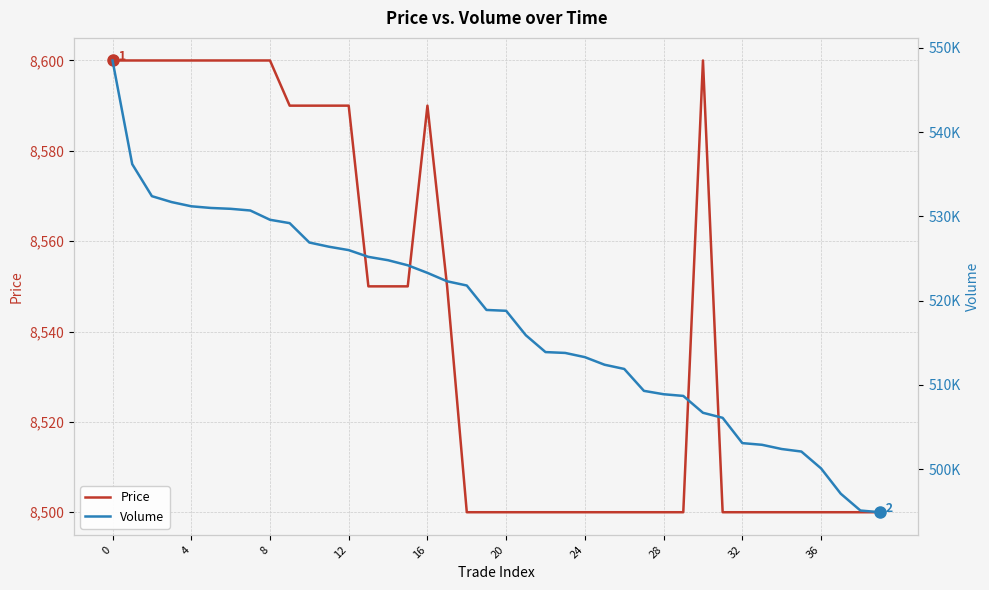

Reading left to right, transcribe all the data shown in this chart.

Price: 8600	8600	8600	8600	8600	8600	8600	8600	8600	8590	8590	8590	8590	8550	8550	8550	8590	8550	8500	8500	8500	8500	8500	8500	8500	8500	8500	8500	8500	8500	8600	8500	8500	8500	8500	8500	8500	8500	8500	8500
Volume: 548500	536200	532400	531700	531200	531000	530900	530700	529600	529200	526900	526400	526000	525200	524800	524200	523300	522300	521800	518900	518800	515900	513900	513800	513300	512400	511900	509300	508900	508700	506700	506100	503100	502900	502400	502100	500100	497100	495100	494900